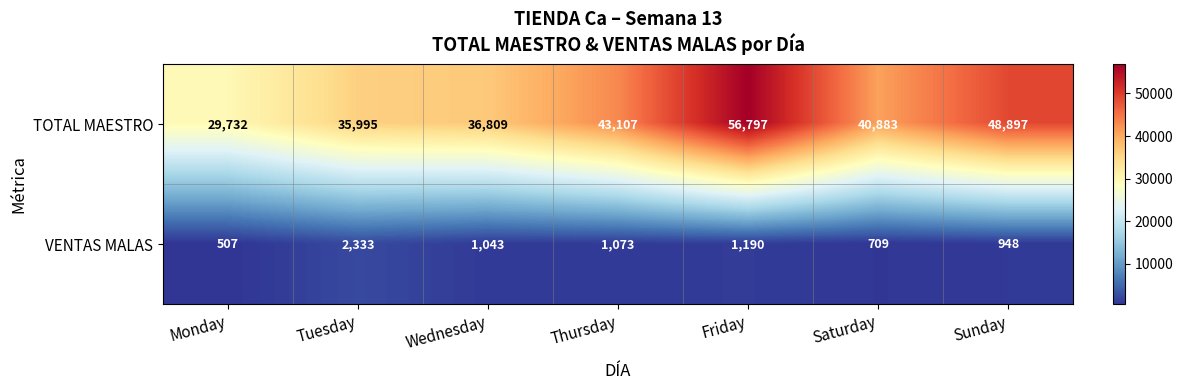

At Monday, list the series in order from largest to smallest.

TOTAL MAESTRO, VENTAS MALAS